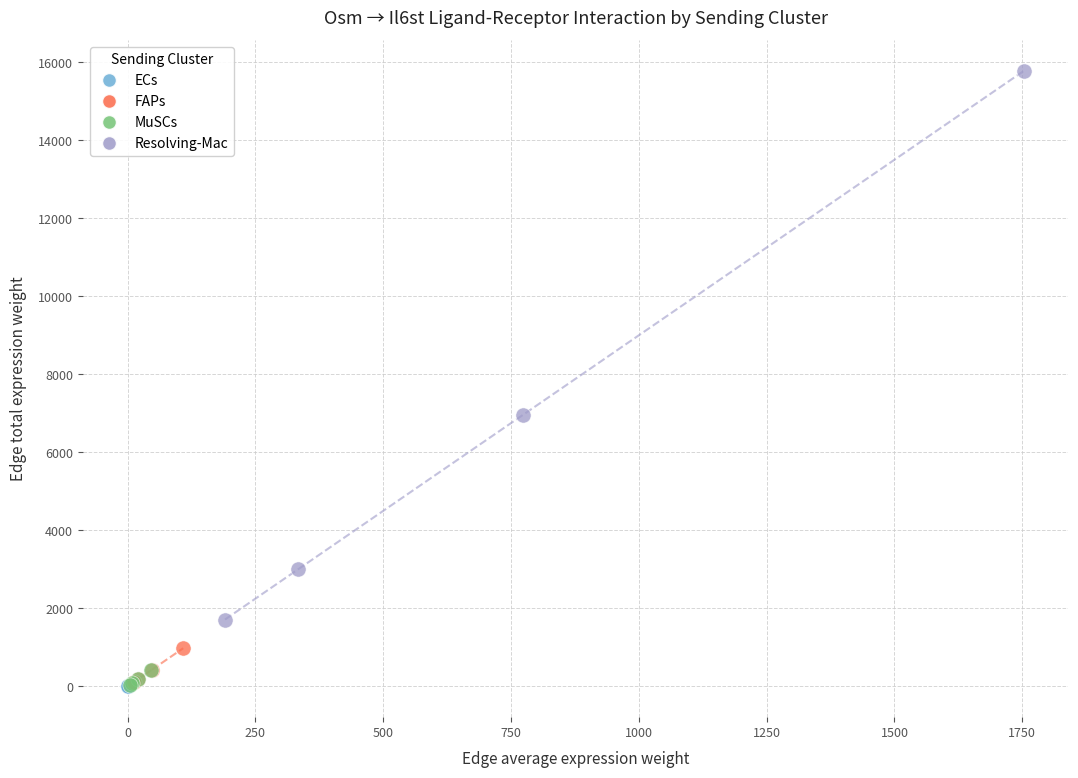

Which series has the widest spread of Y values?

Resolving-Mac